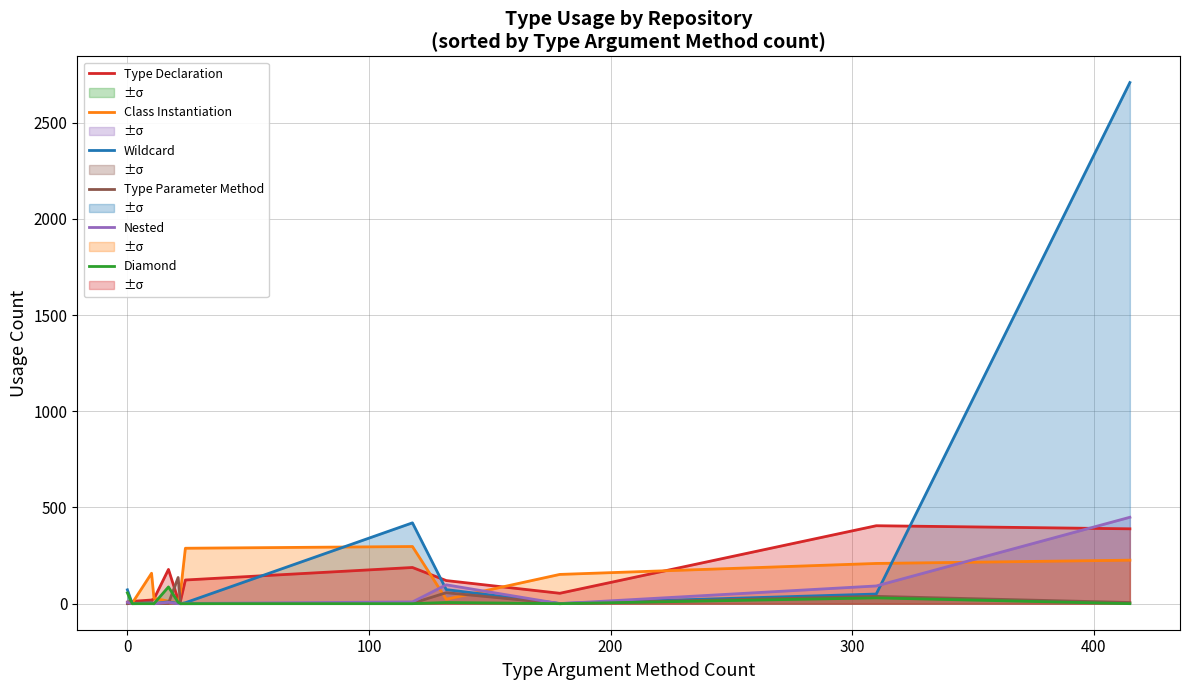

Which series has the largest total across all categories?

Wildcard